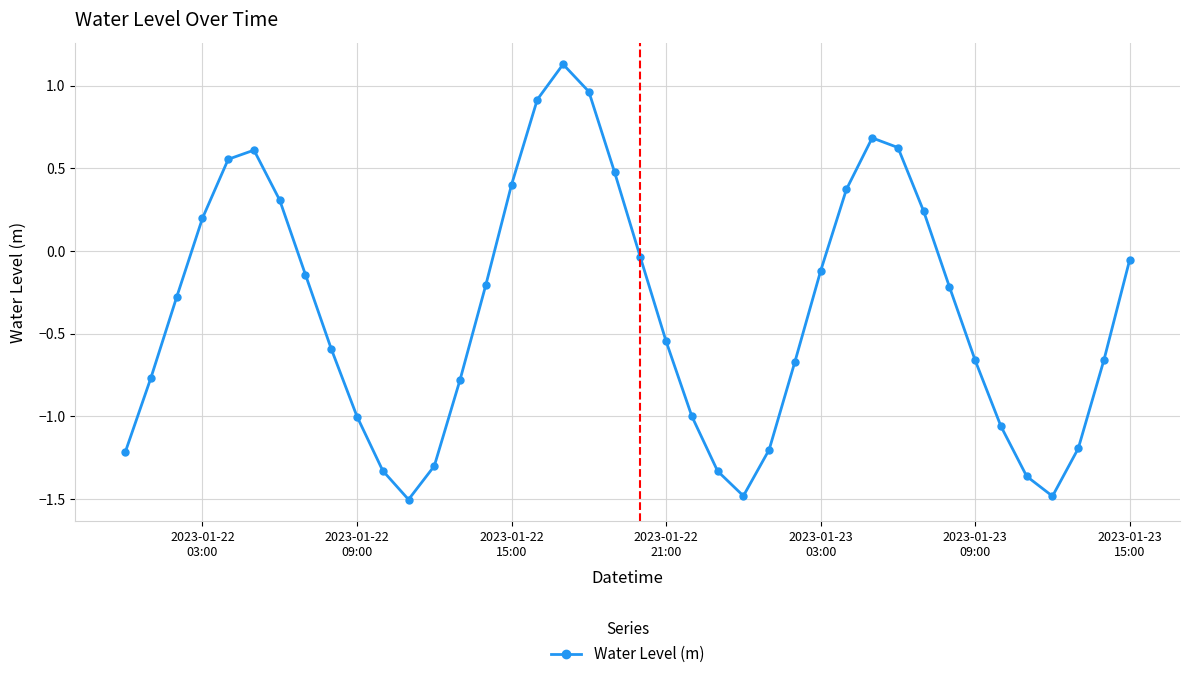

True or false: the data has more than 0 interior local peaks.

True